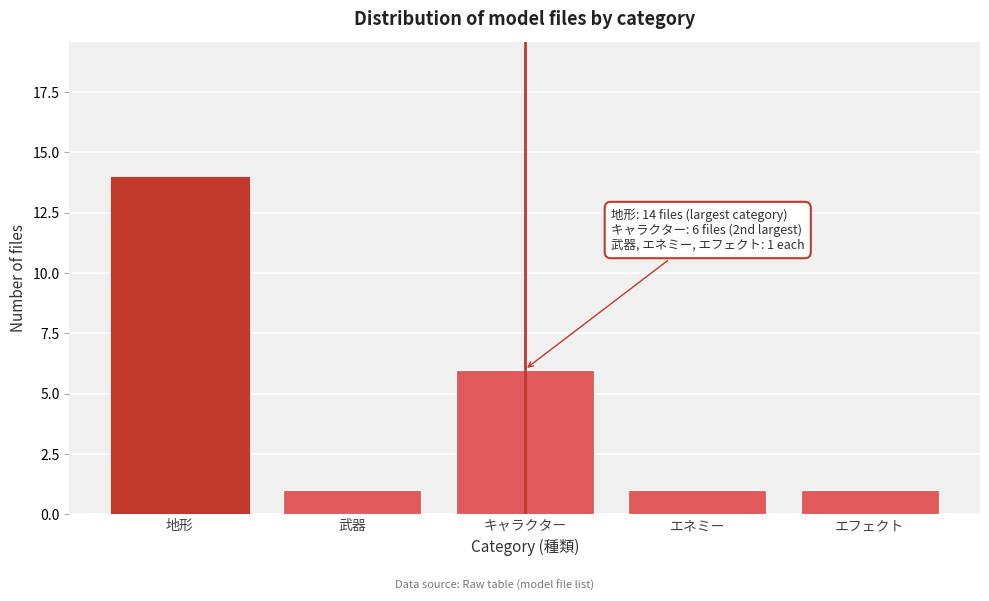

Reading left to right, list all the values displayed in this chart.

地形=14	武器=1	キャラクター=6	エネミー=1	エフェクト=1